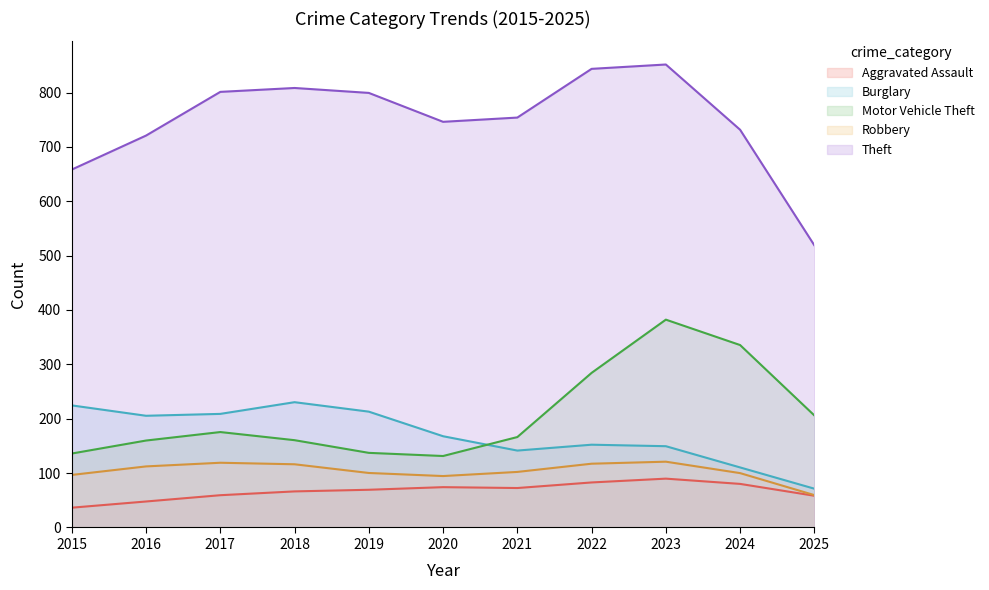

True or false: Theft and Burglary cross at least once.

False